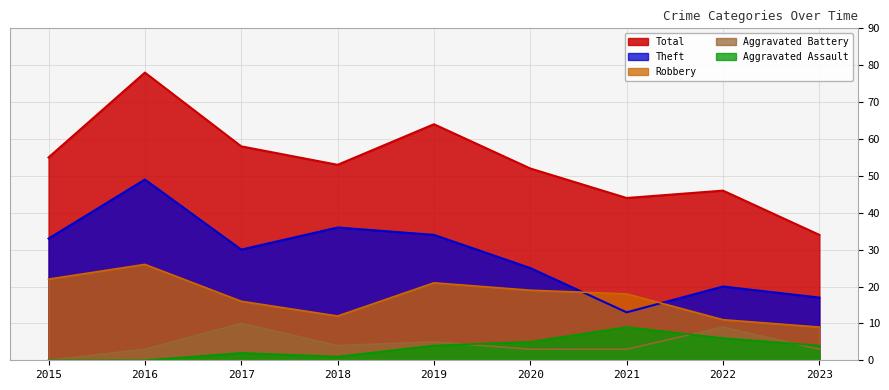

What is the difference between the Total values at 2022 and 2019?

18